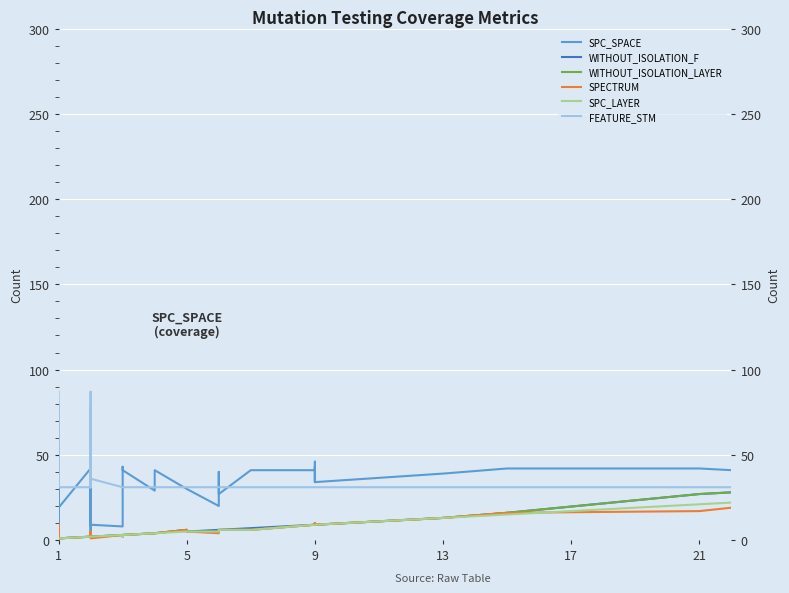

What is the average value of the WITHOUT_ISOLATION_F series?

6